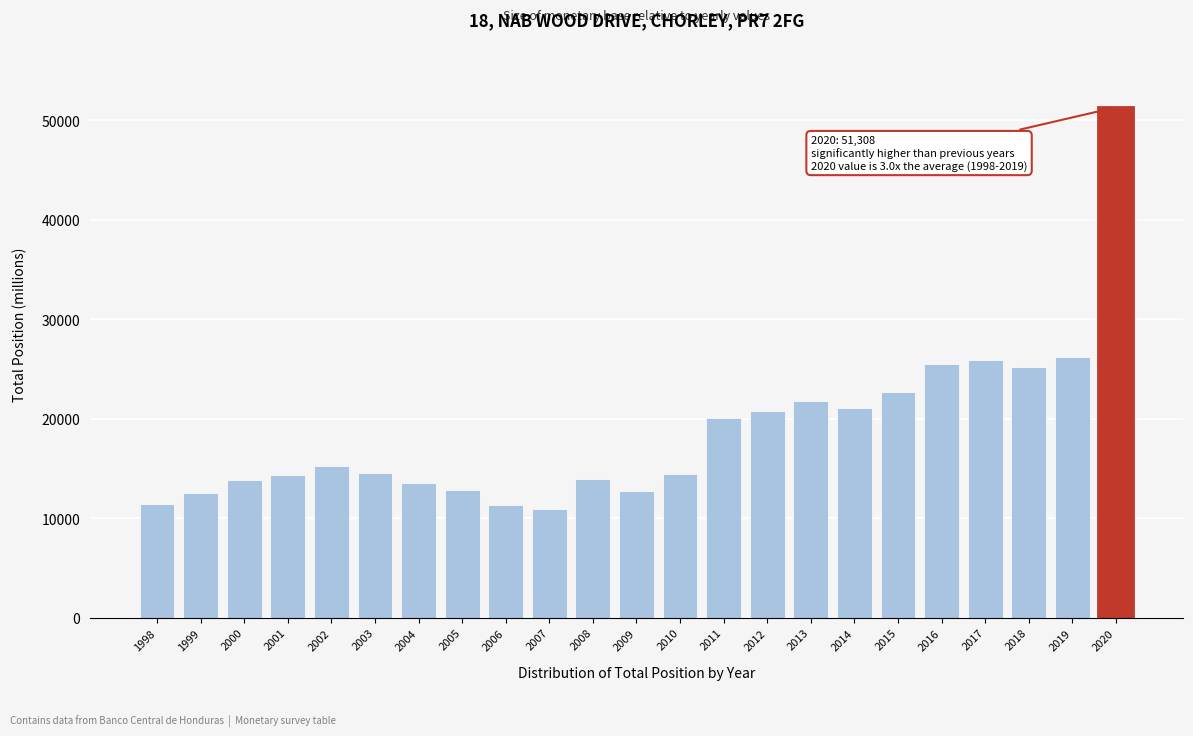

Which category has the highest value across all series?

2020